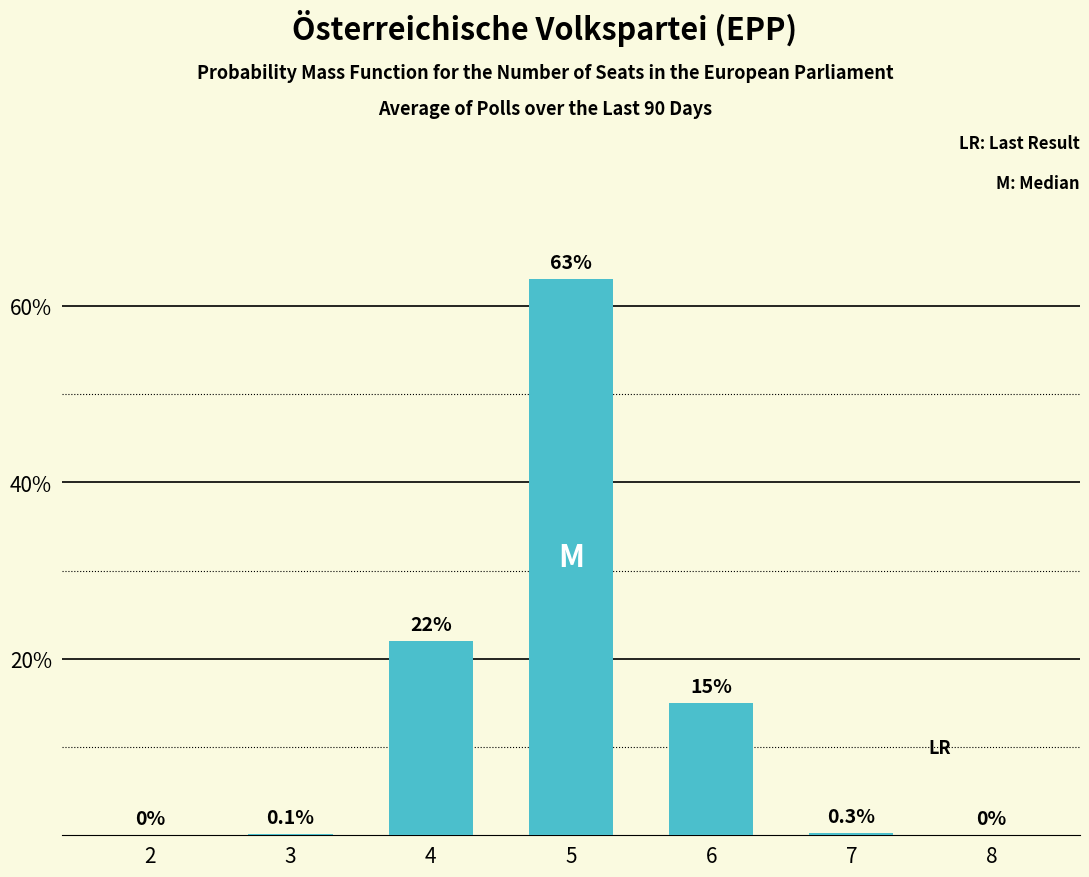

Are the bars horizontal?

No